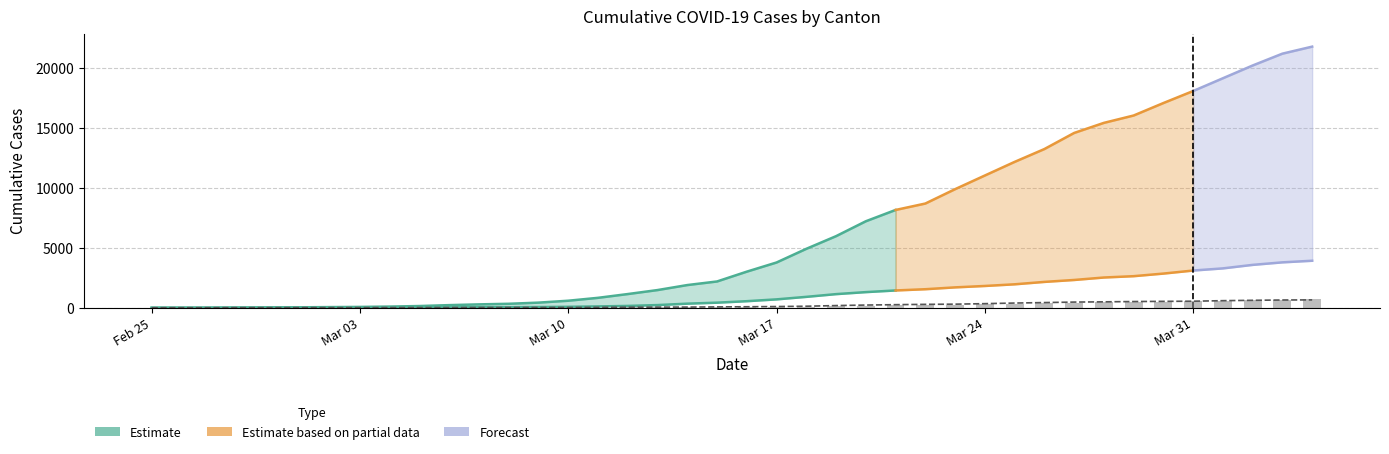

What is the sum of all AG (bar) values?

7470